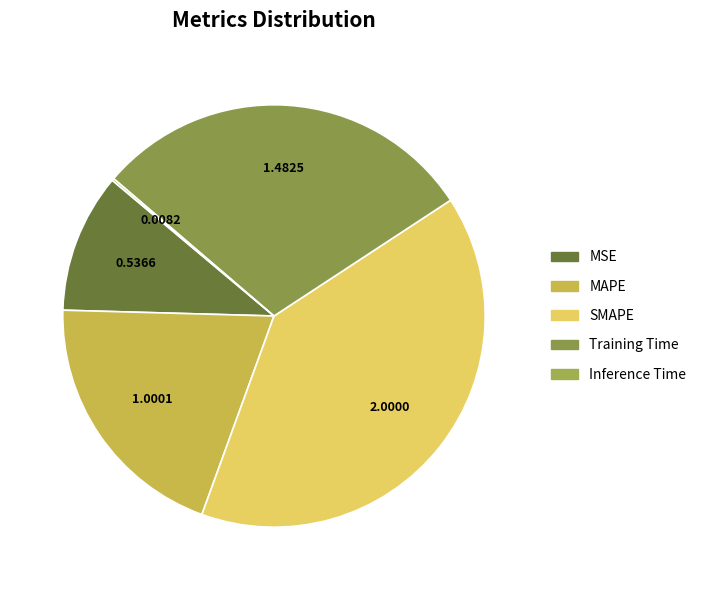

To the nearest percent, what portion does SMAPE represent?

40%